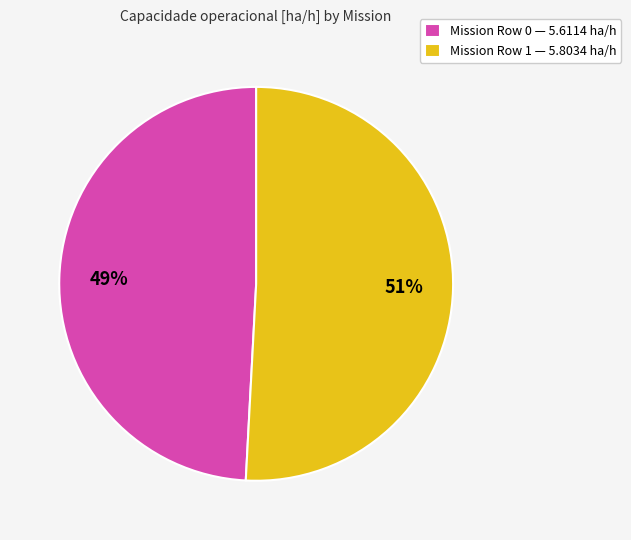

Is the sum of Mission Row 1 — 5.8034 ha/h and Mission Row 0 — 5.6114 ha/h greater than half?

Yes